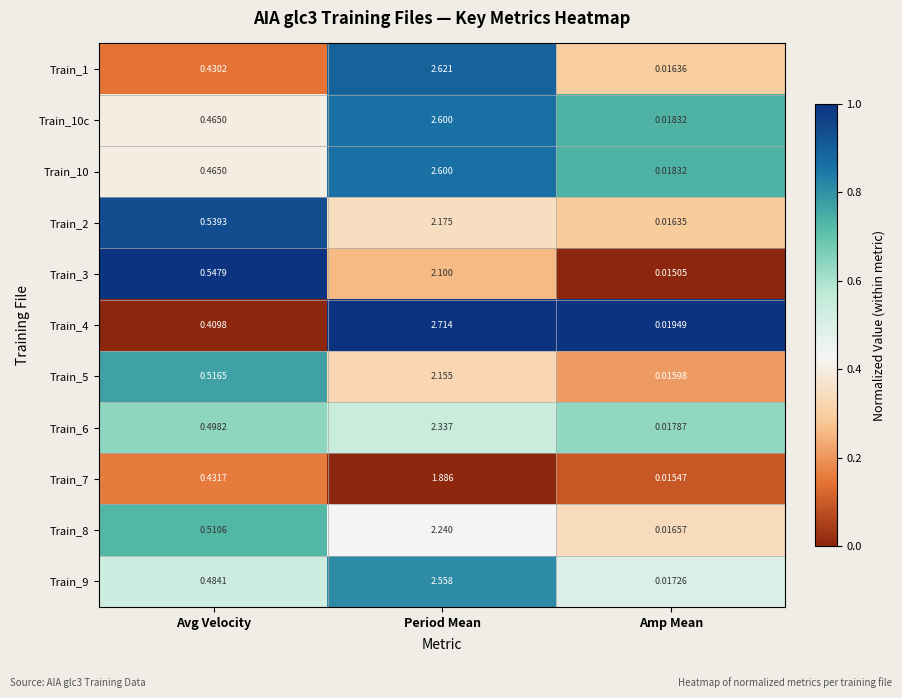

At which label is Train_10 closest to 1?

Avg Velocity